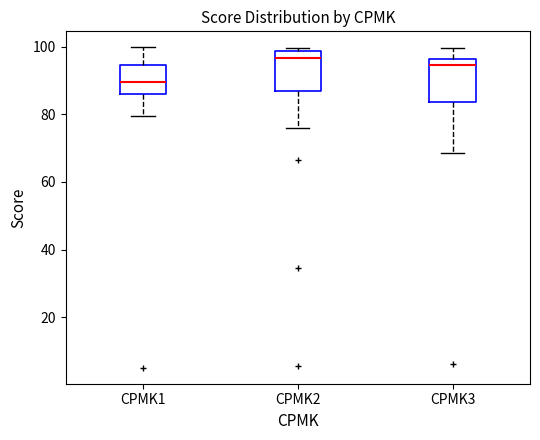

Which box's median line is the highest?

CPMK2